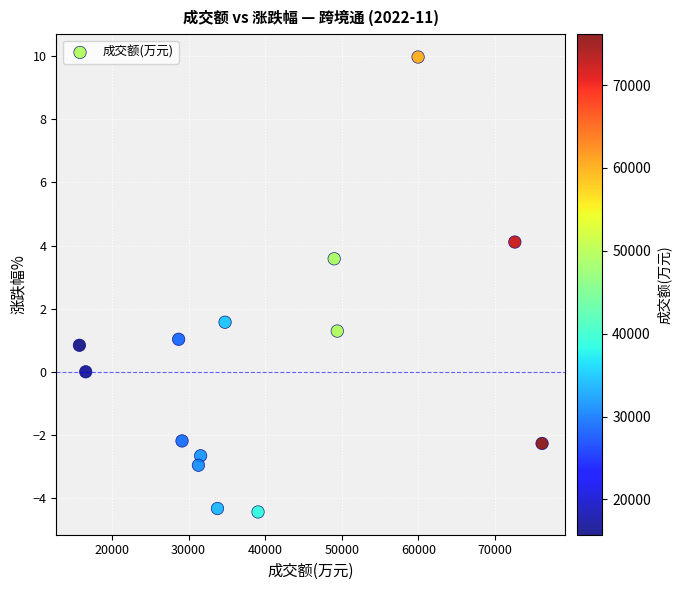

What is the range of X values (max minus min)?

60381.0